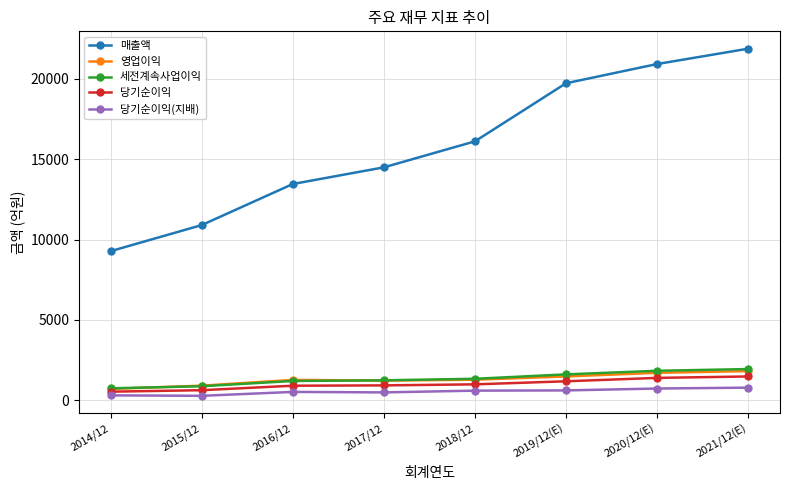

True or false: 영업이익 and 매출액 intersect in this chart.

False